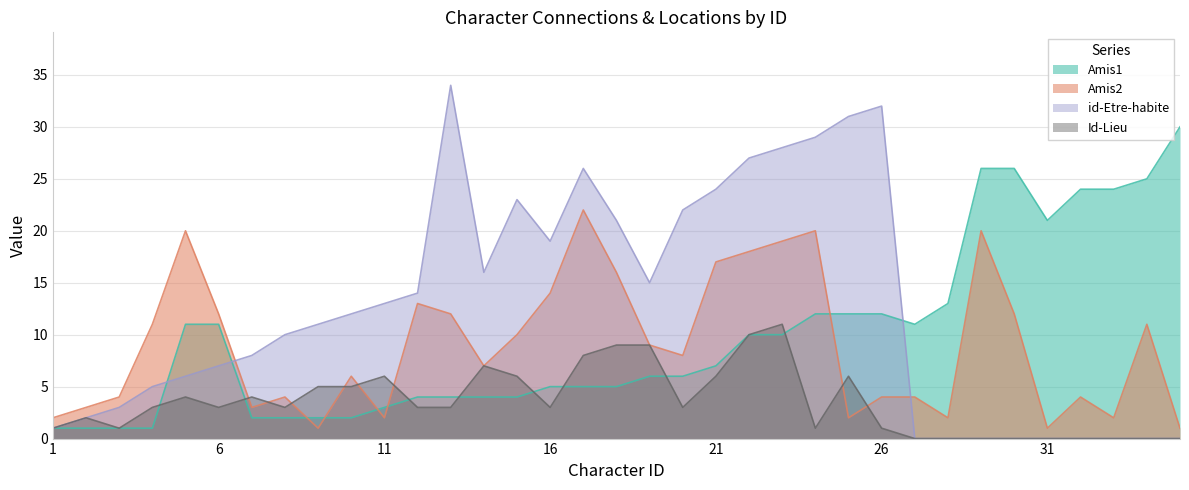

What is the greatest value displayed?

34